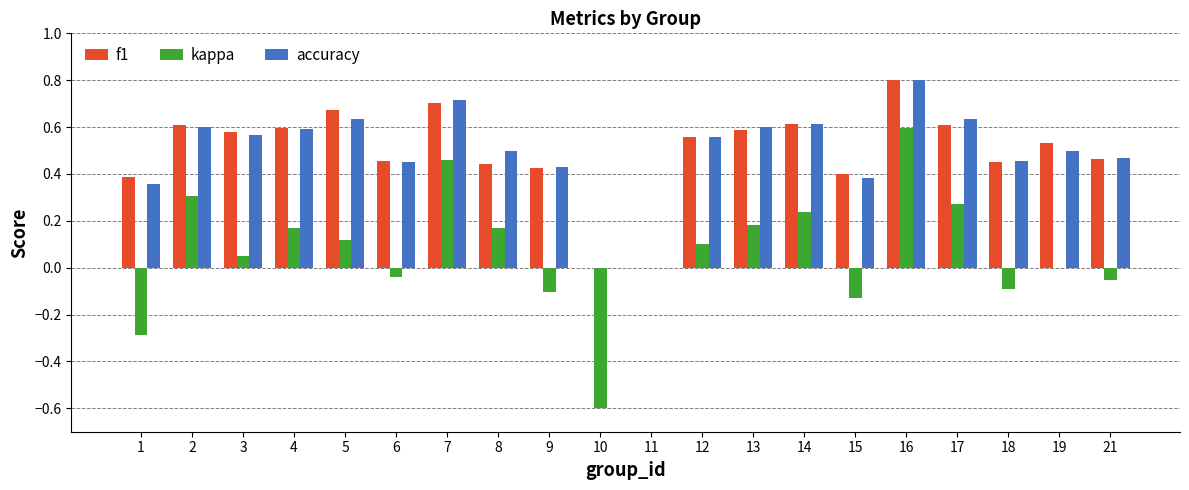

What is the maximum value shown in the chart?

0.8